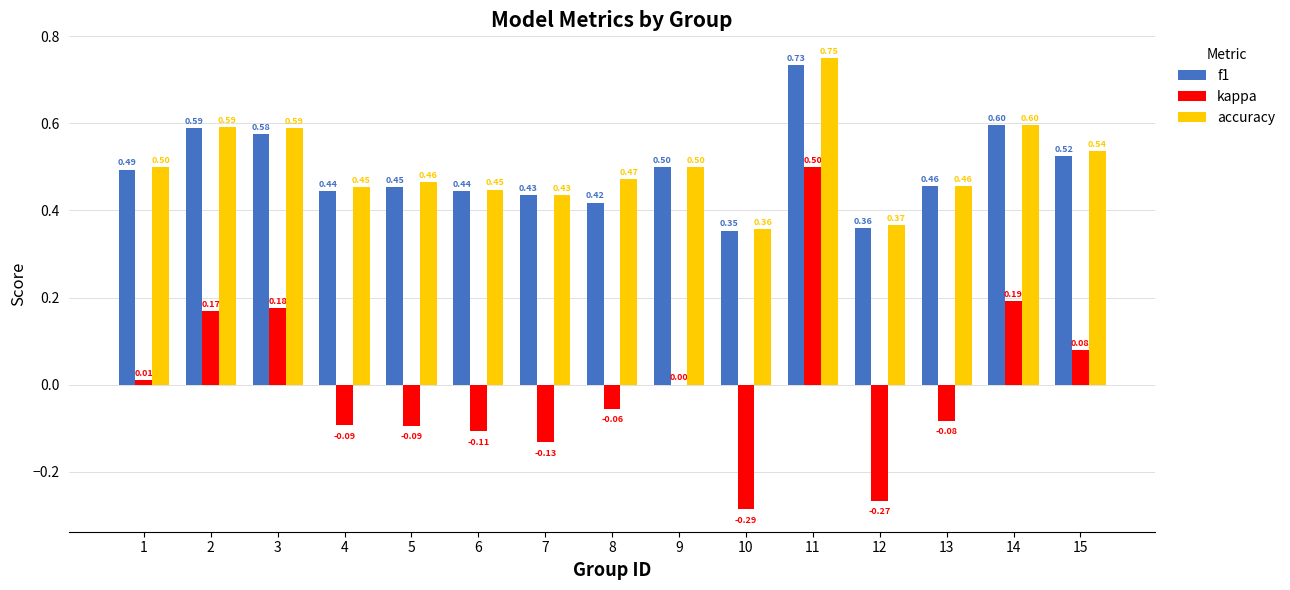

Is the value of accuracy at 1 greater than the value of f1 at 15?

No